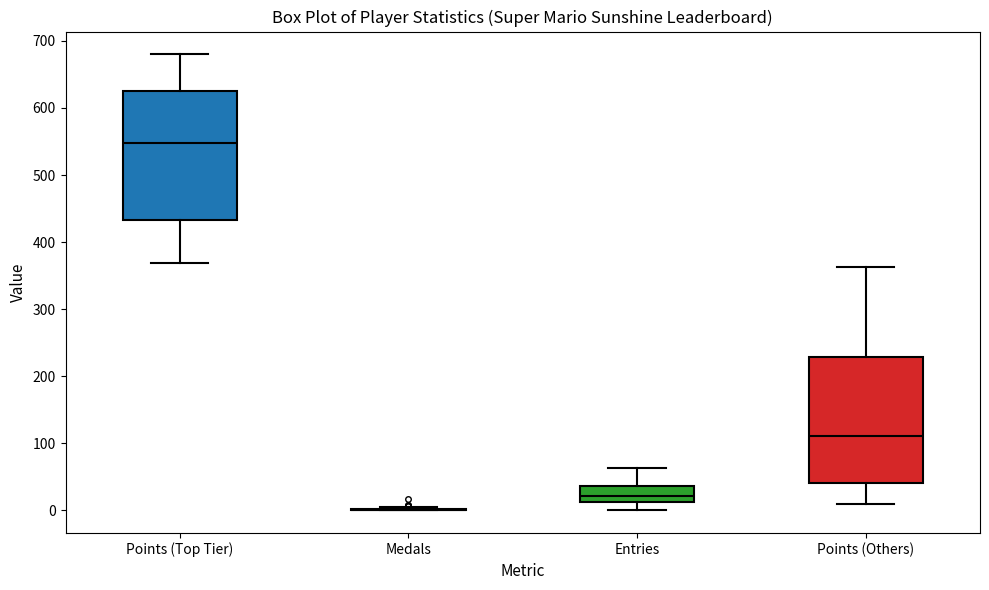

Reading left to right, read every box against the y-axis: the position of its median line, the range the box covers, and the ends of its whiskers. The values are not printed on the chart, so give them approximately, as read against the axis.

Points (Top Tier): median 550, box 430 to 630, whiskers 370 to 680
Medals: box collapsed to a line at 0, whiskers 0 to 10
Entries: median 20, box 10 to 40, whiskers 0 to 60
Points (Others): median 110, box 40 to 230, whiskers 10 to 360